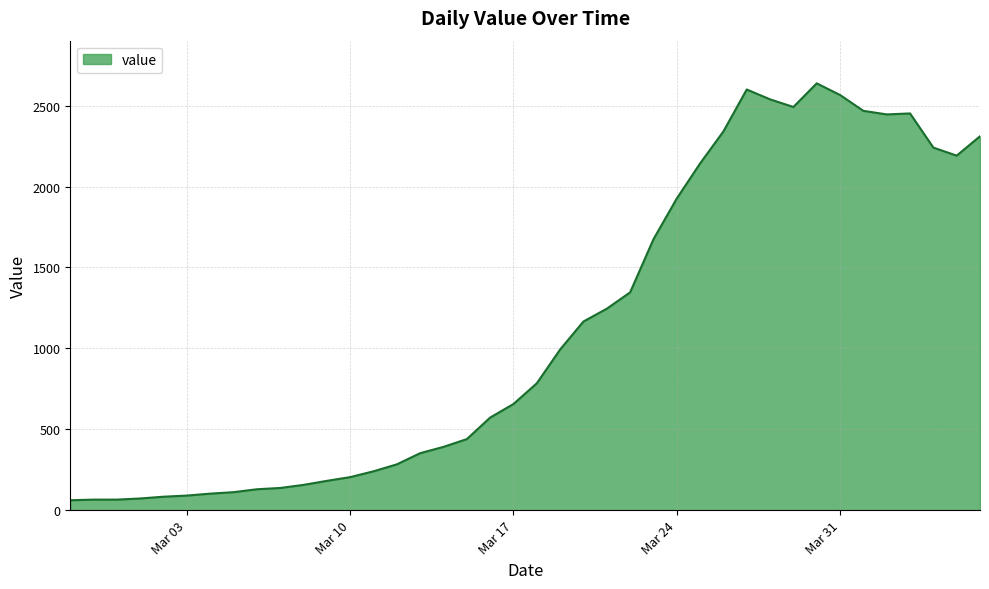

What is the greatest value displayed?

2638